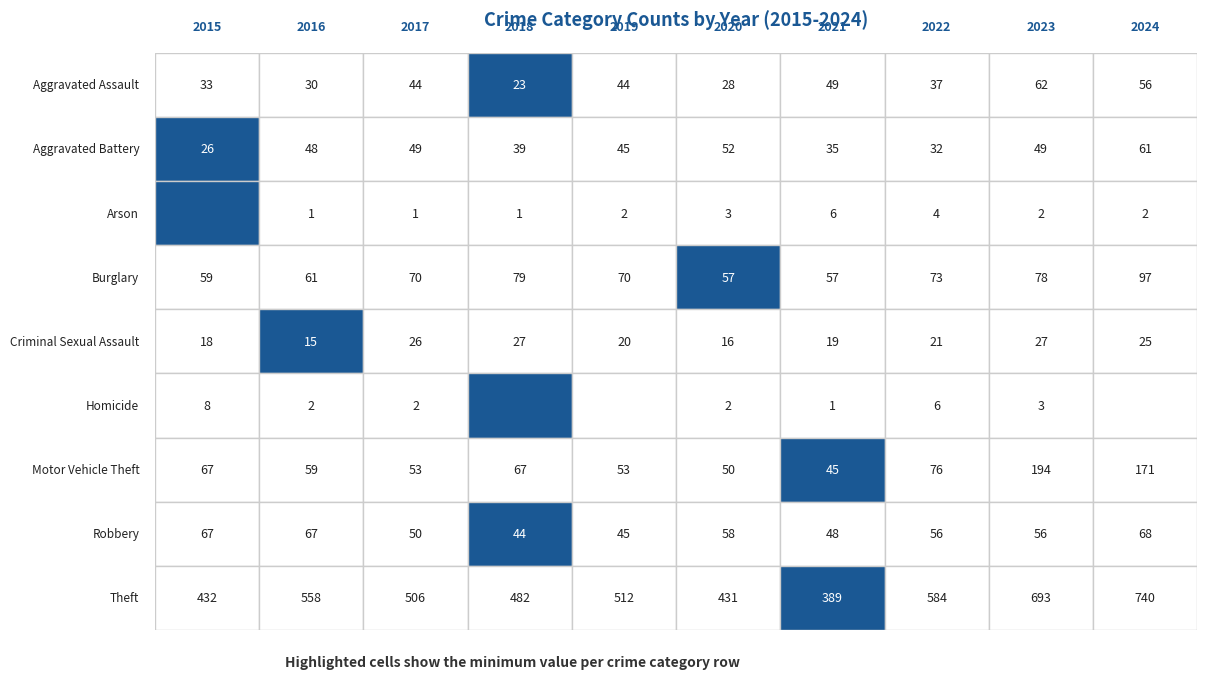

Rank the series by their maximum value, from lowest to highest.

Arson, Homicide, Criminal Sexual Assault, Aggravated Battery, Aggravated Assault, Robbery, Burglary, Motor Vehicle Theft, Theft